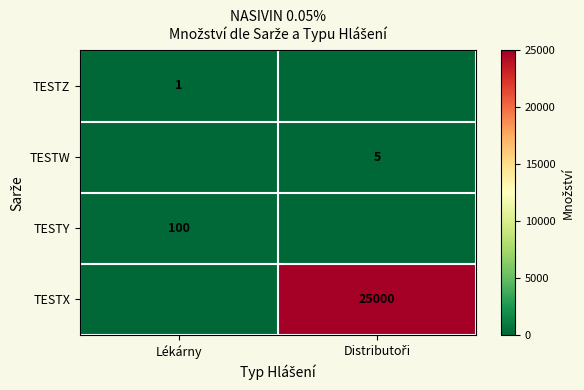

The value of TESTZ at Lékárny is 1. True or false?

True